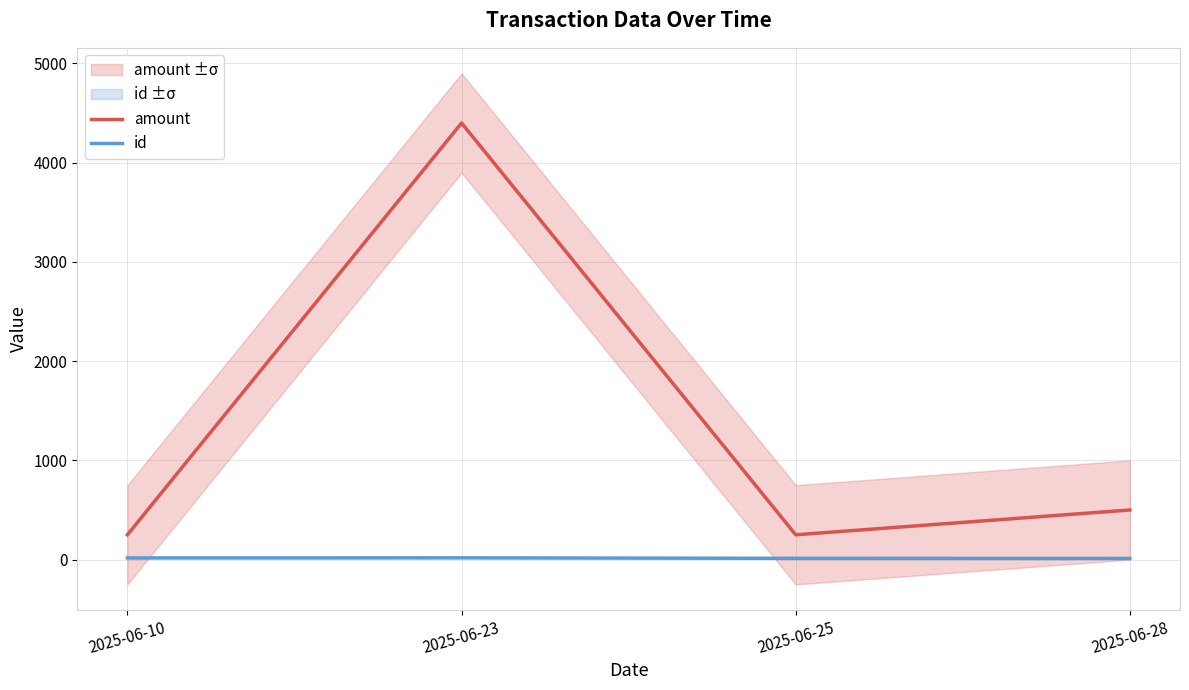

At which category is the sum across all series the highest?

2025-06-23